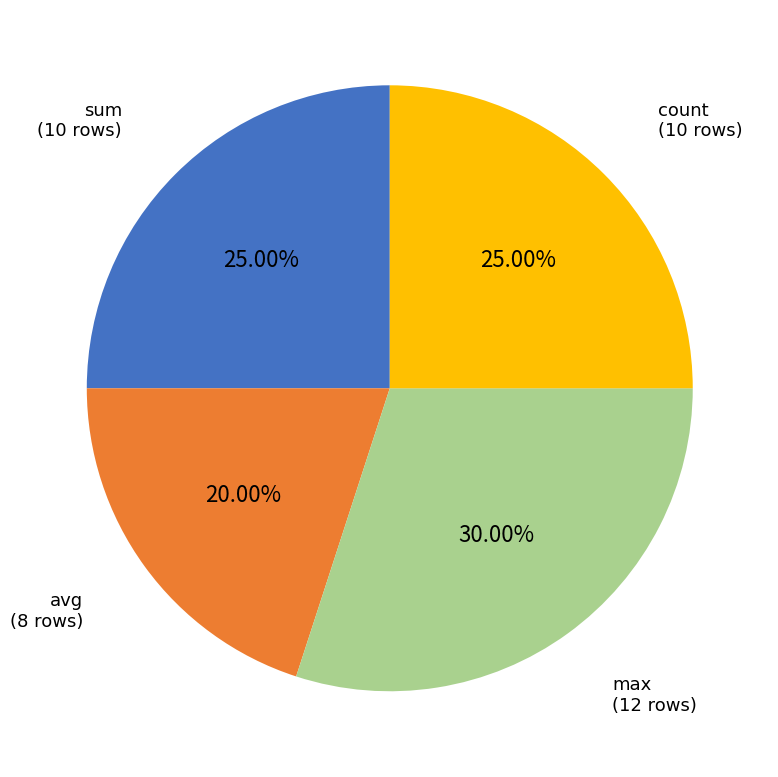

Is there any slice that represents more than half of the pie?

No